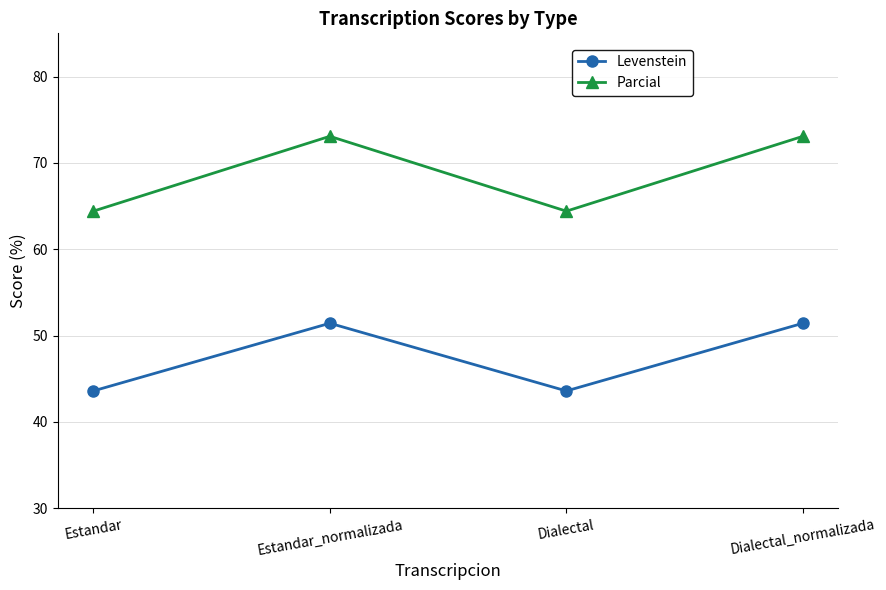

The Parcial series shows 64.4 at Estandar. True or false?

True